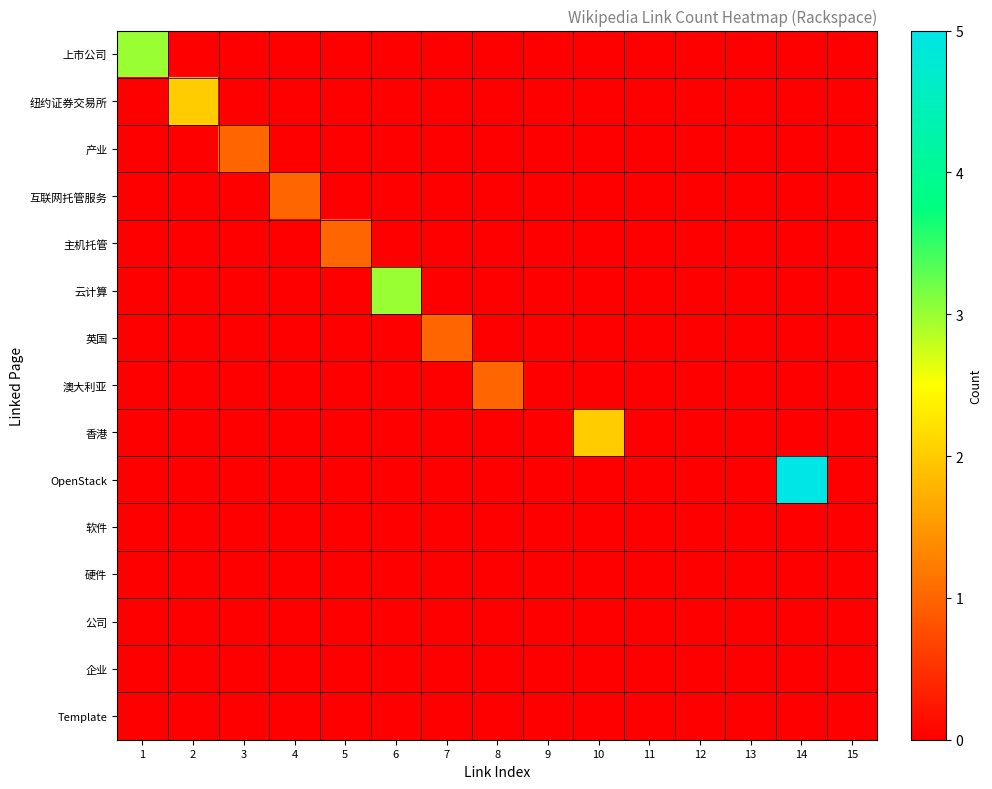

At which category is the sum across all series the highest?

14